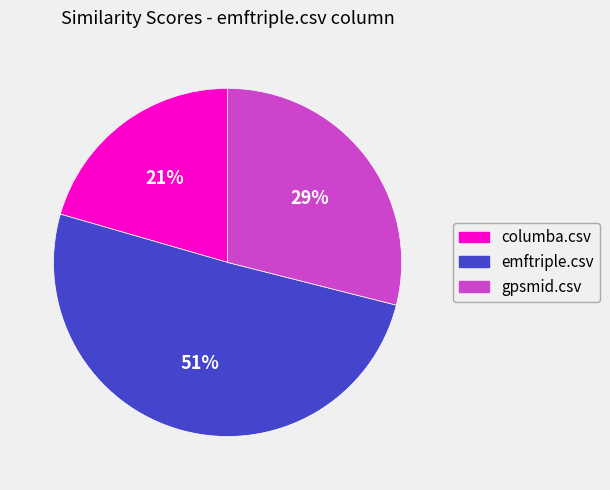

Rank the categories by value from highest to lowest.

emftriple.csv, gpsmid.csv, columba.csv